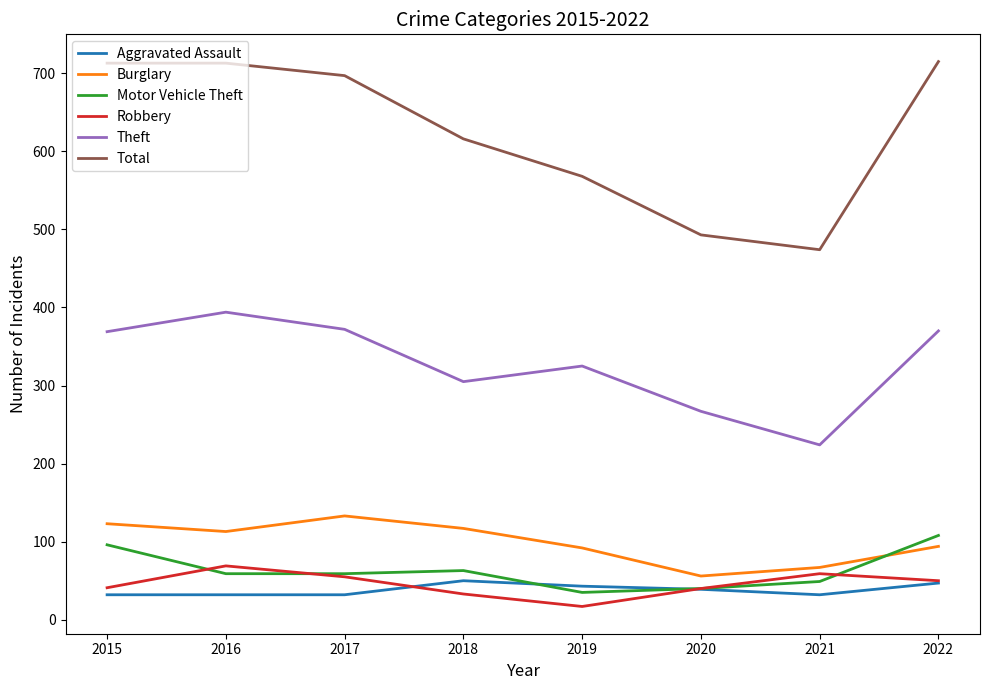

Read the Robbery value at 2019, to the nearest 5.

15